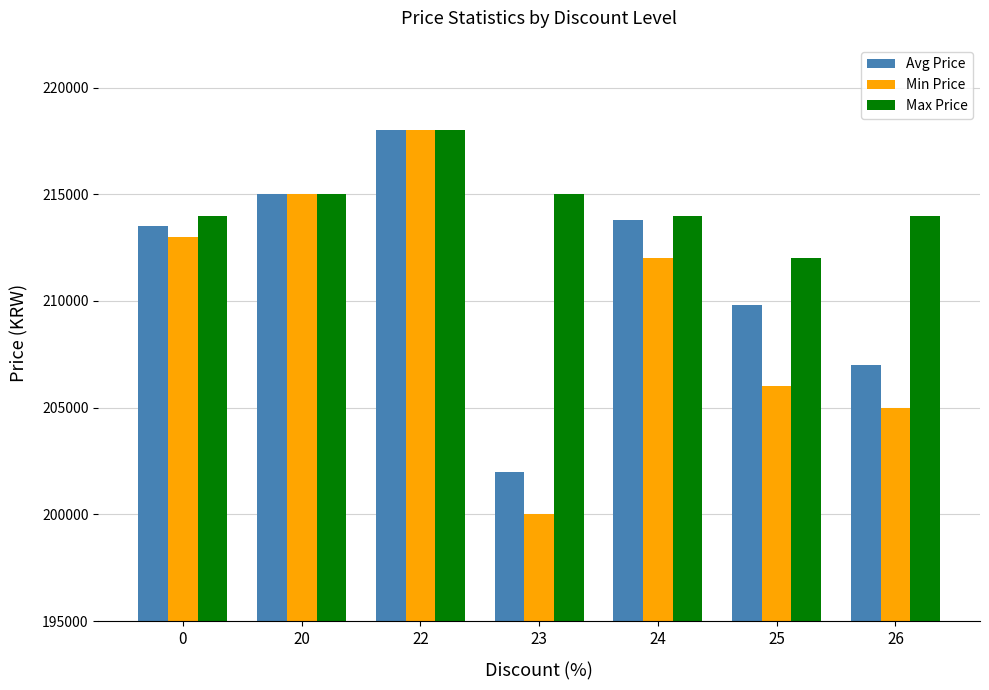

Rank the categories by Avg Price value from highest to lowest.

22, 20, 24, 0, 25, 26, 23